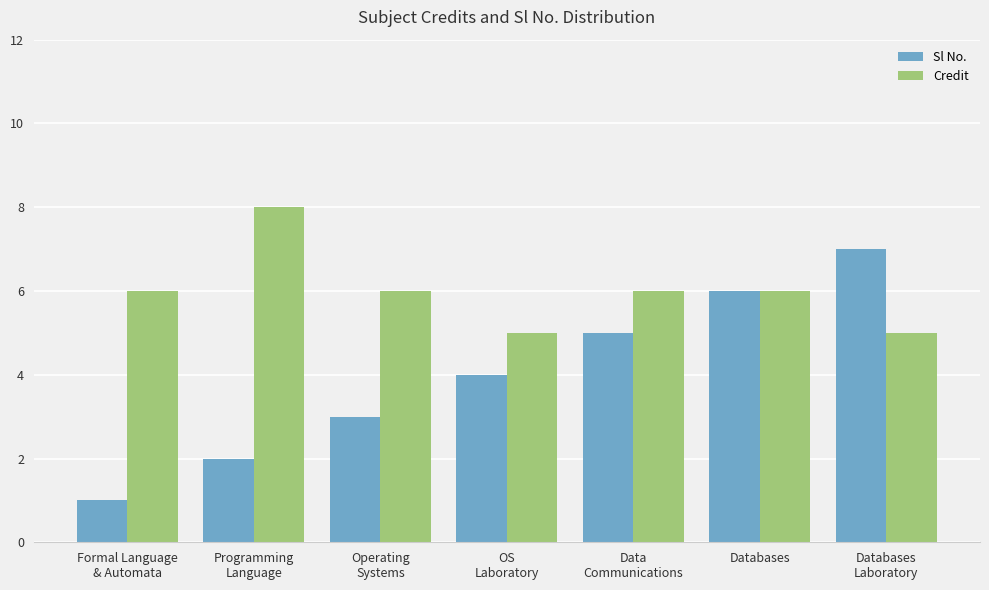

Rank the series by their maximum value, from highest to lowest.

Credit, Sl No.